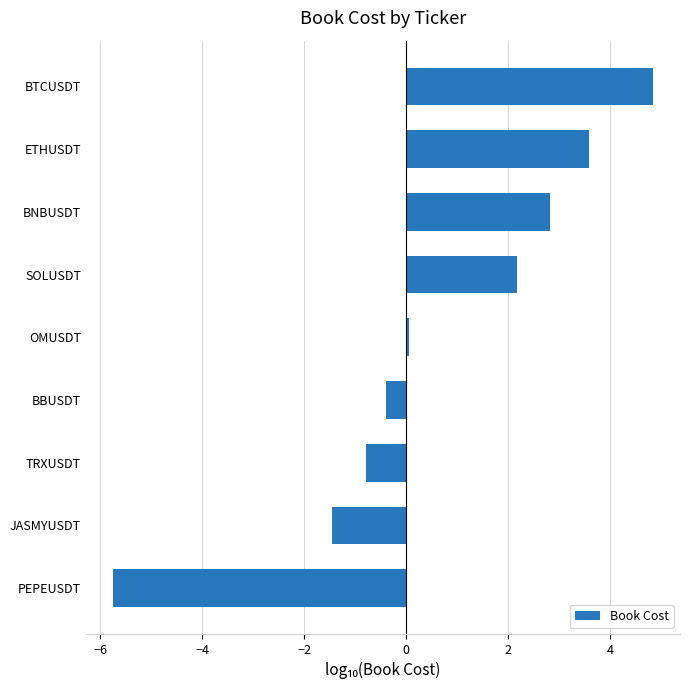

The chart shows a value of -5.7 at PEPEUSDT. True or false?

True